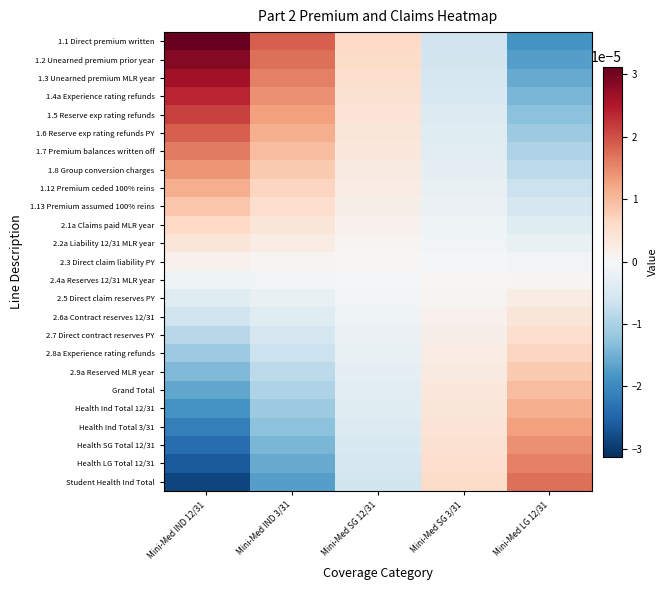

At how many categories does at least one series exceed 0?

5